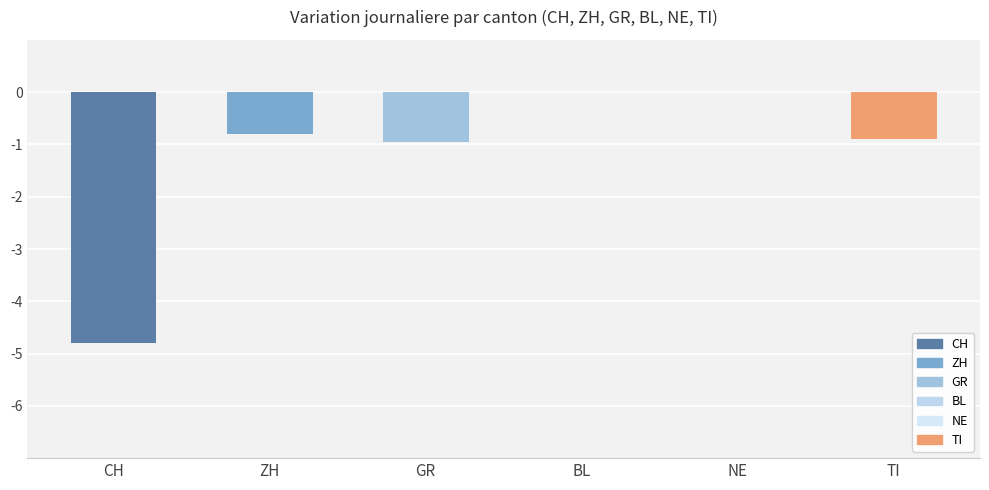

The TI series shows -2 at 2020-06-11. True or false?

False